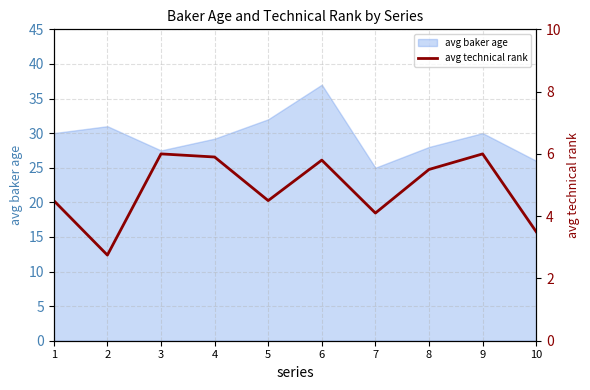

What is the smallest value displayed?

2.8